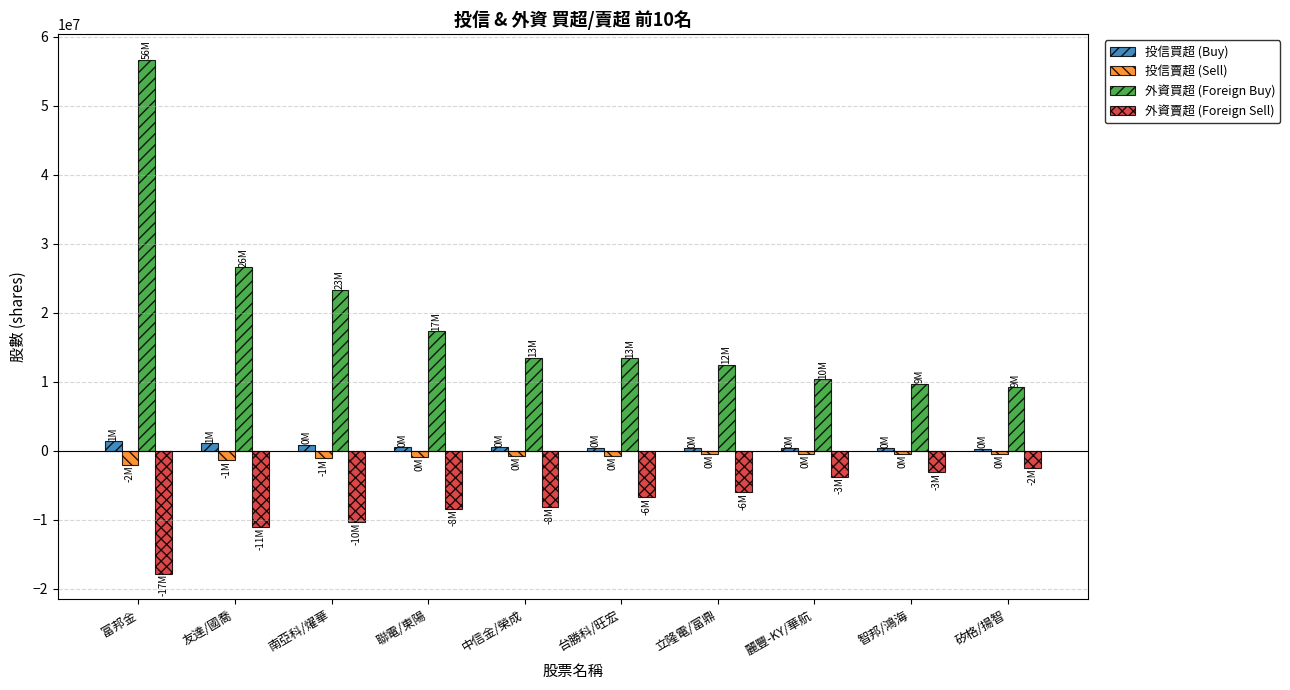

What are all the series names shown in the legend?

投信買超 (Buy), 投信賣超 (Sell), 外資買超 (Foreign Buy), 外資賣超 (Foreign Sell)